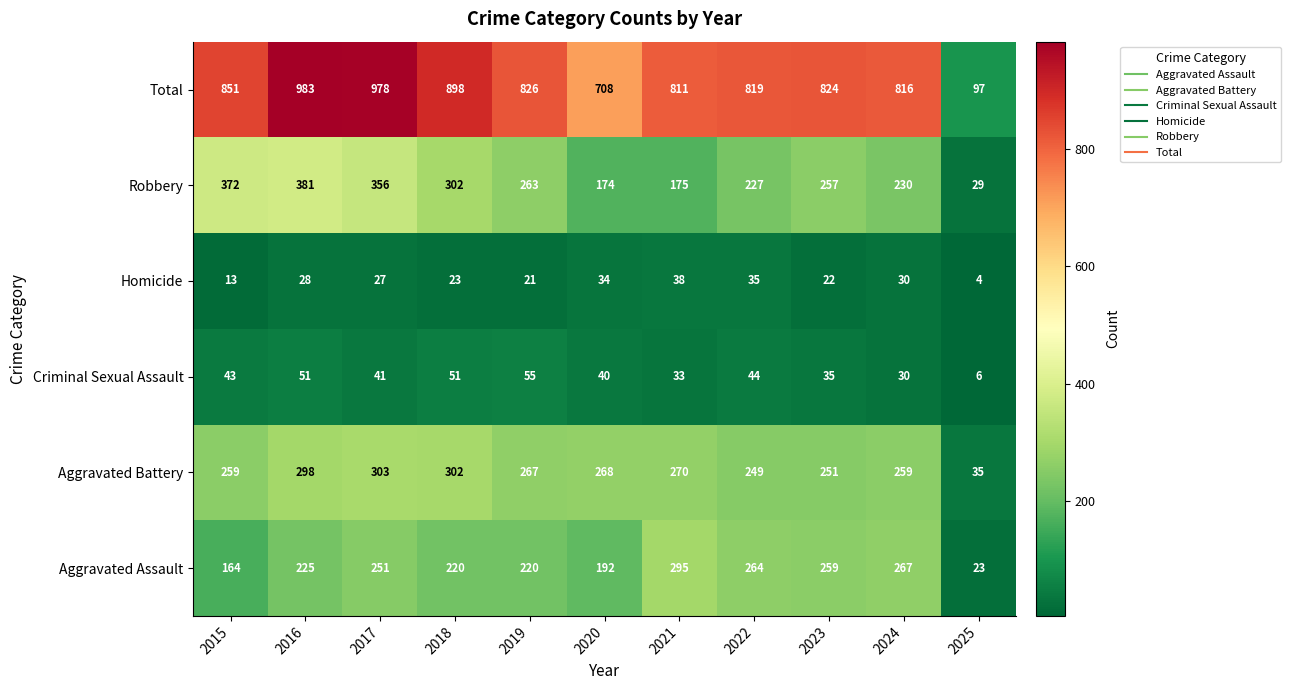

Which series has the largest range (max minus min)?

Total